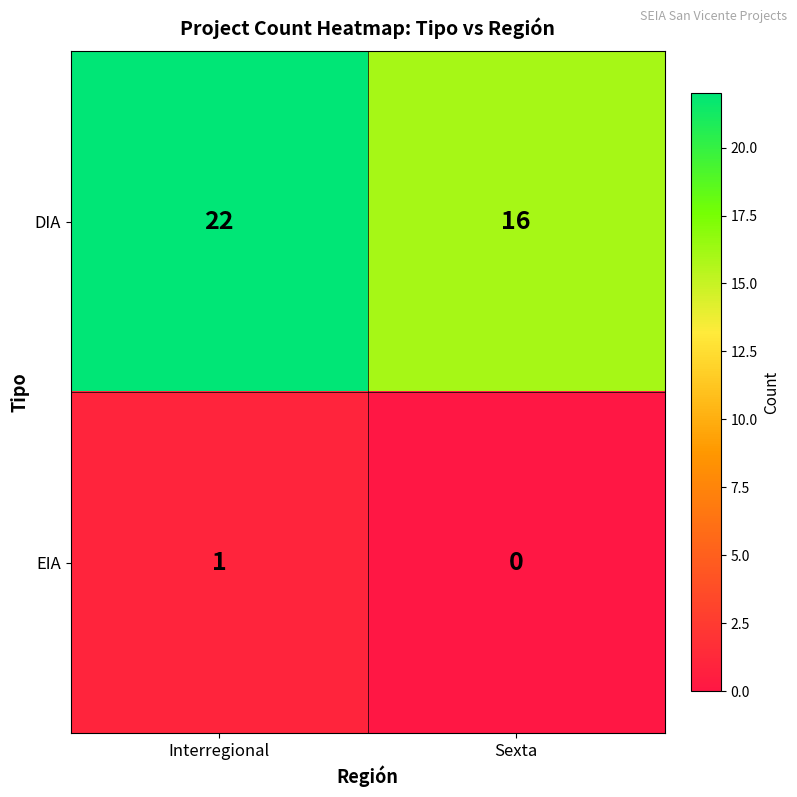

Reading right to left, what are all the values shown in this chart?

DIA: Sexta=16	Interregional=22
EIA: Sexta=0	Interregional=1